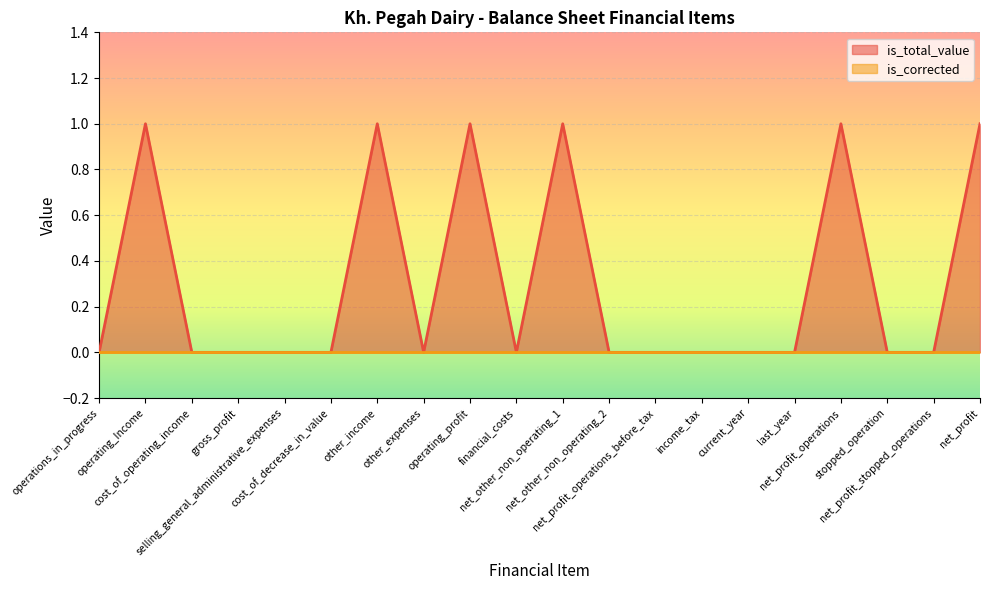

Reading right to left, transcribe all the data shown in this chart.

1	0	0	1	0	0	0	0	0	1	0	1	0	1	0	0	0	0	1	0